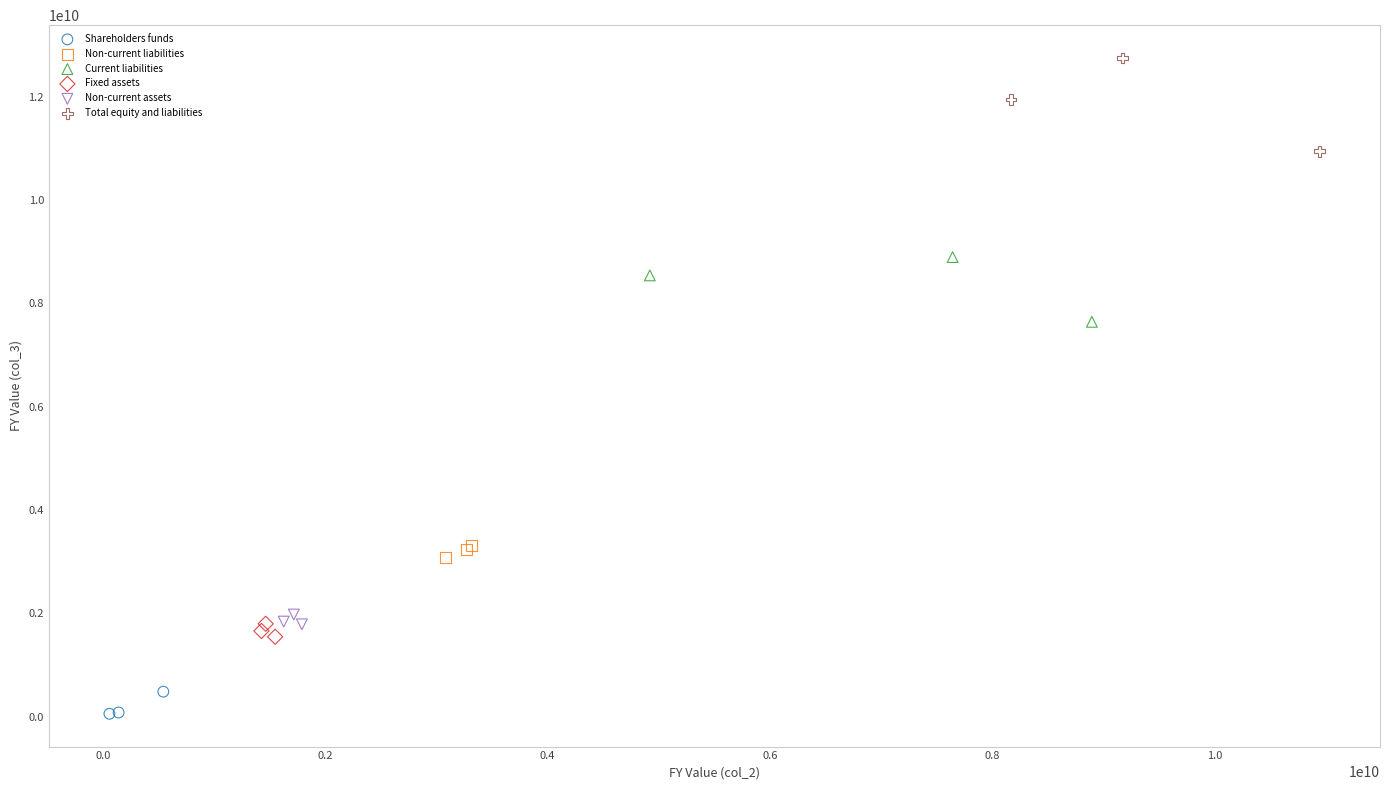

Which series contains the lowest Y value?

Shareholders funds